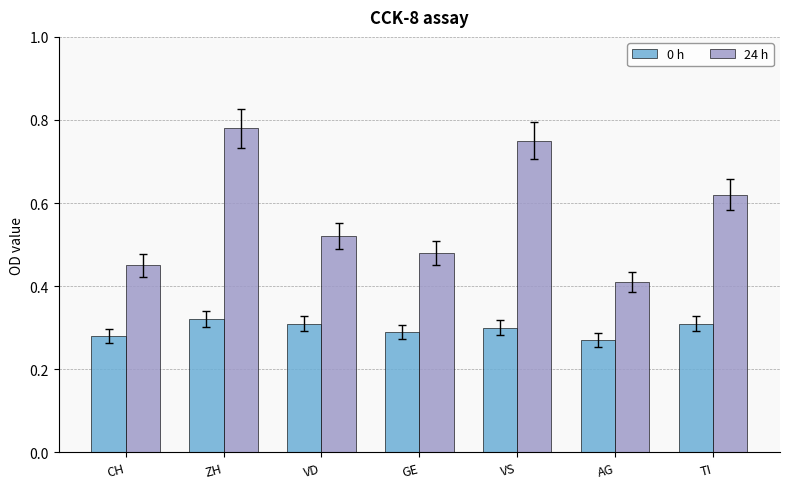

True or false: 24 h has a value of 0.6 at CH.

False